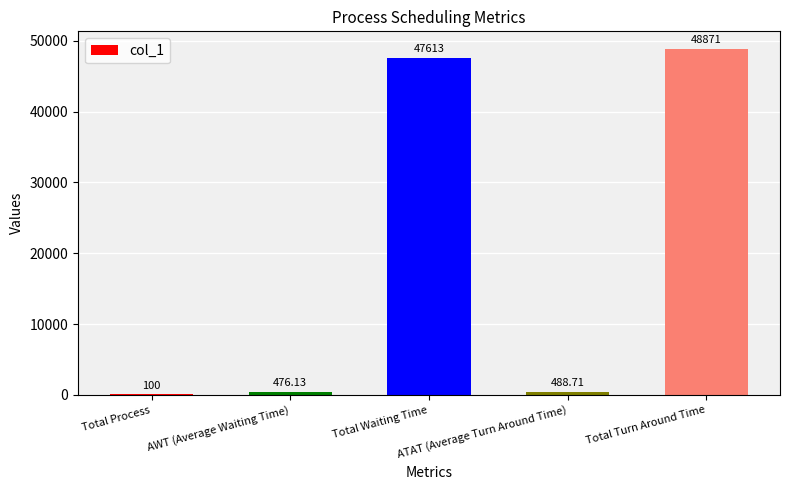

List the labels in order of value, largest first.

Total Turn Around Time, Total Waiting Time, ATAT (Average Turn Around Time), AWT (Average Waiting Time), Total Process